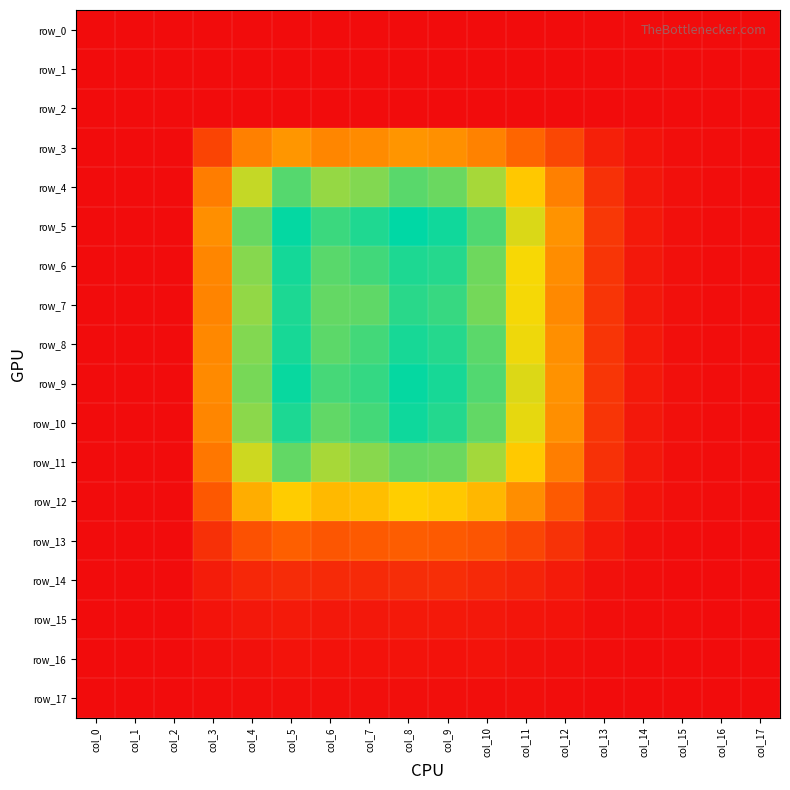

How many positive values does the row_7 series have?

15